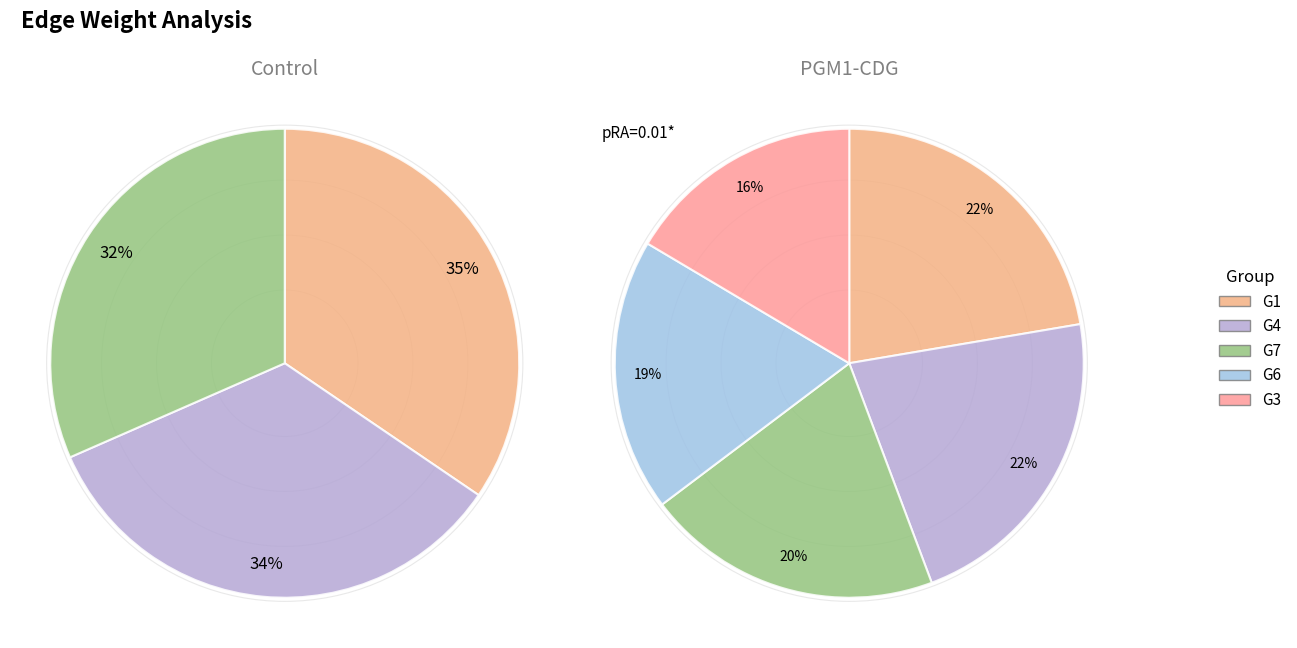

Count the number of slices in the pie.

5